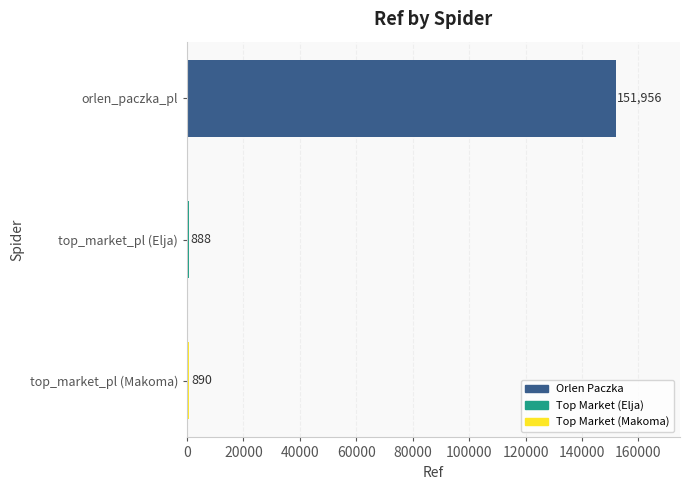

Which category has the lowest value across all series?

top_market_pl (Elja)